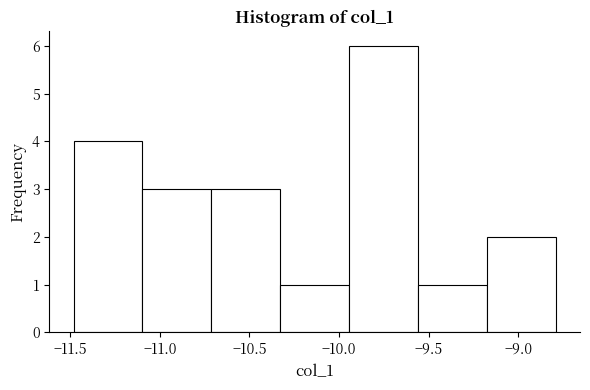

How tall is the bar that spans -9.95 to -9.55 on the x-axis? Neither the bar edges nor the heights are printed on the chart, so give them approximately, as read against the axes.

6